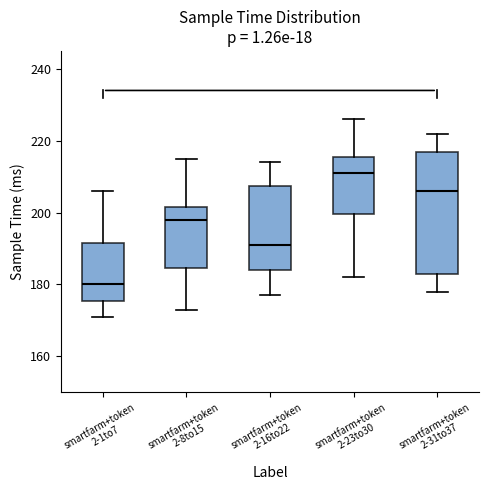

Comparing the boxes themselves (not the whiskers), which one is the tallest?

smartfarm+token 2-31to37